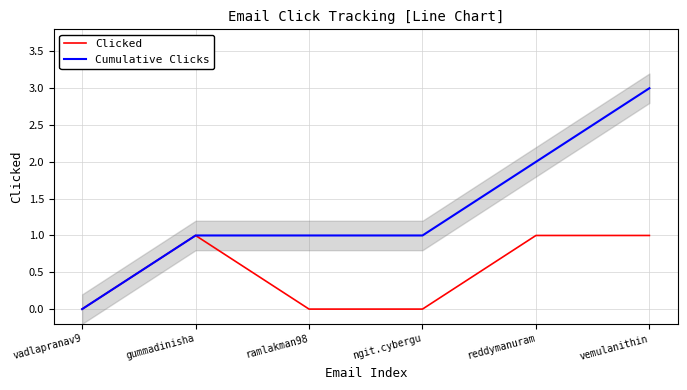

True or false: Cumulative Clicks has more than 2 interior local peaks.

False